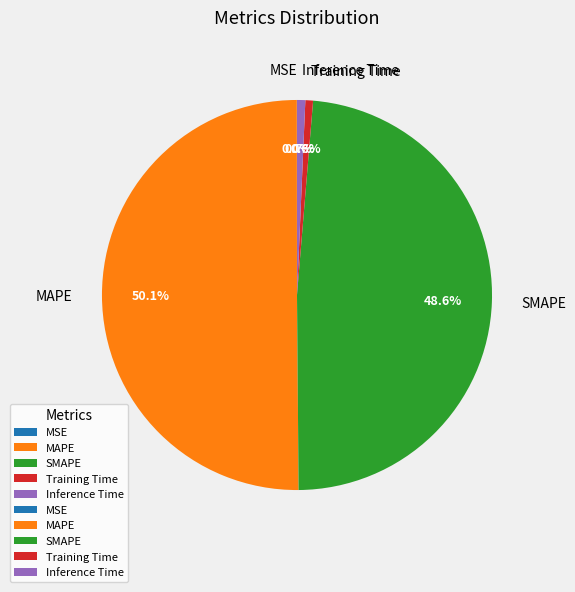

What is the ratio of the value at SMAPE to the value at MAPE?

1.0